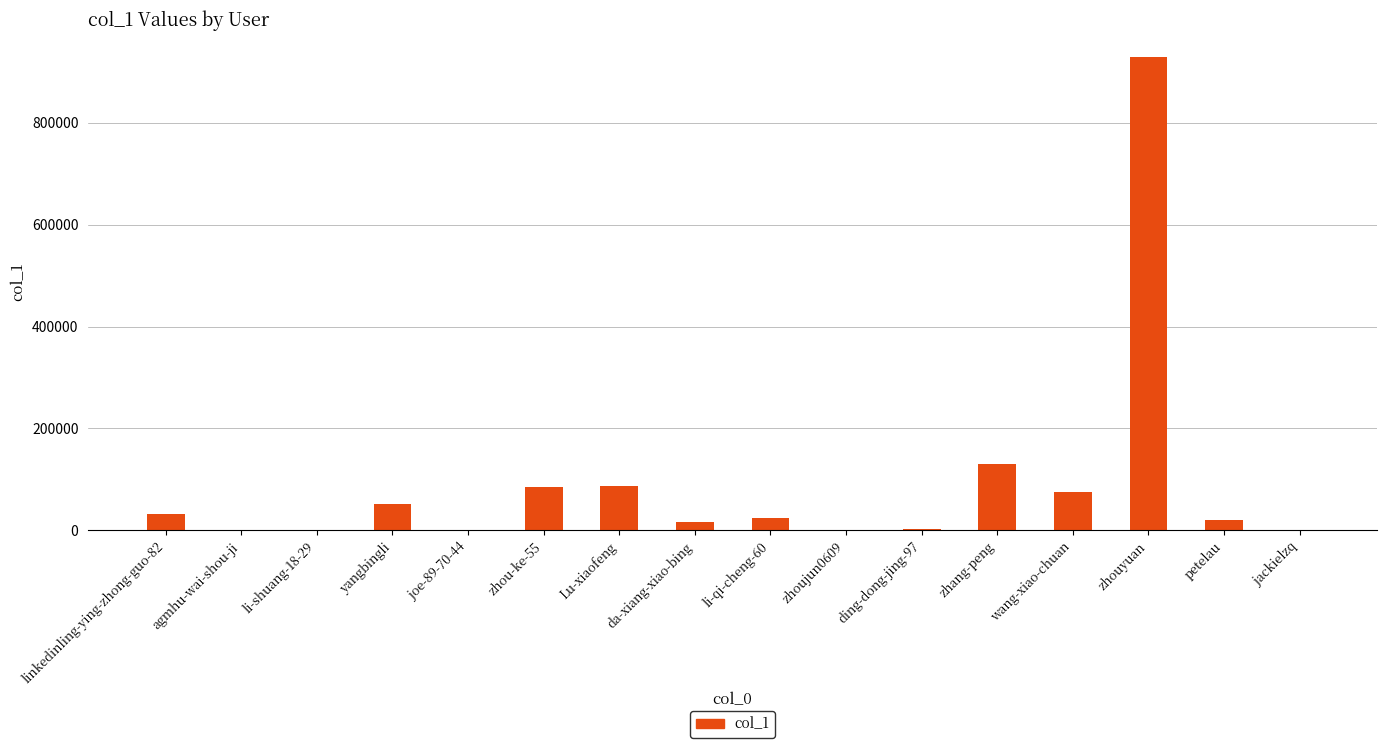

The chart shows a value of 1470292 at zhouyuan. True or false?

False